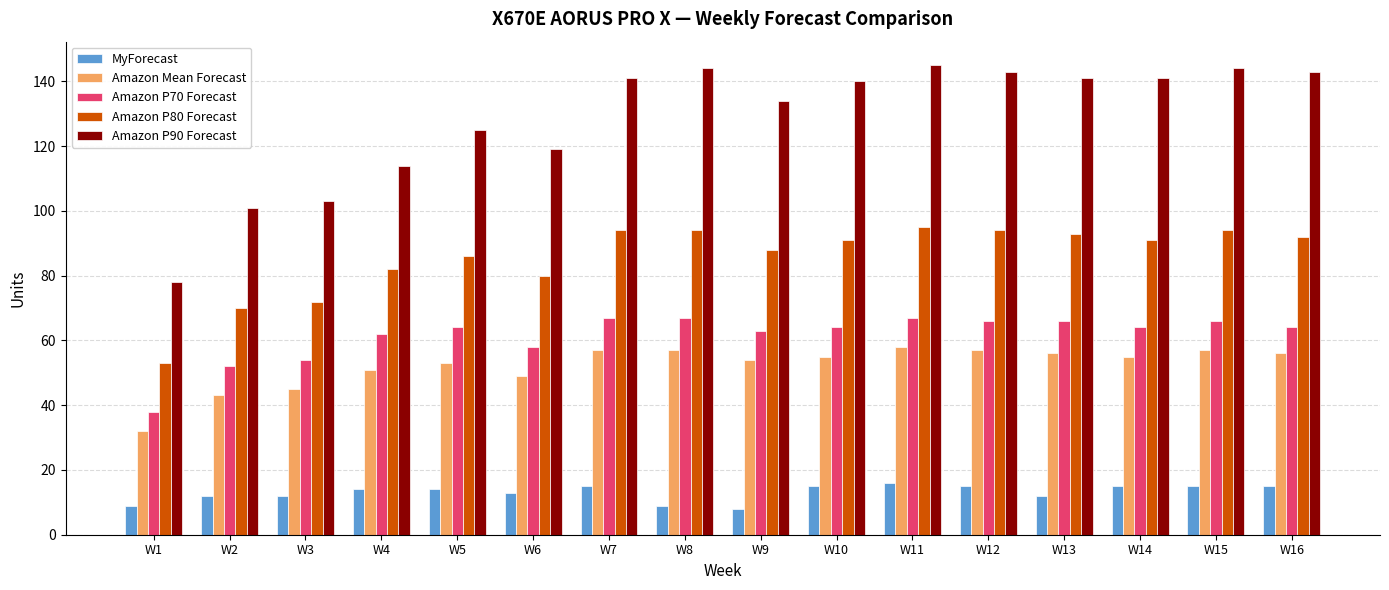

How many bars are there in total?

80